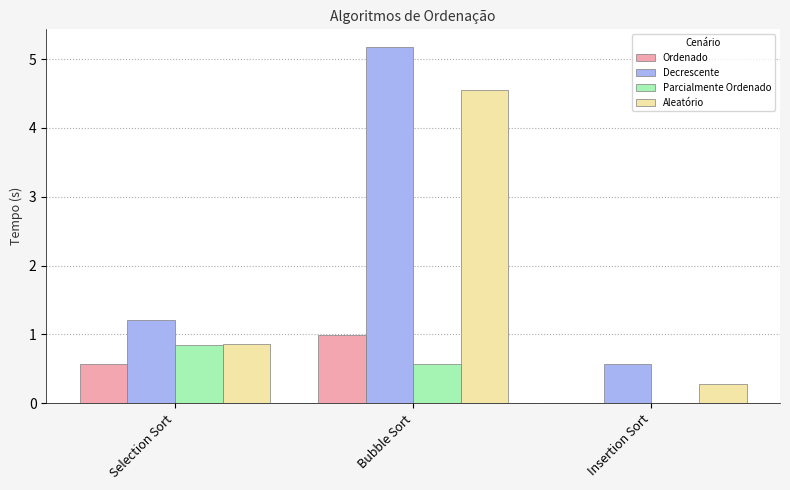

Read the Decrescente value at Bubble Sort.

5.2